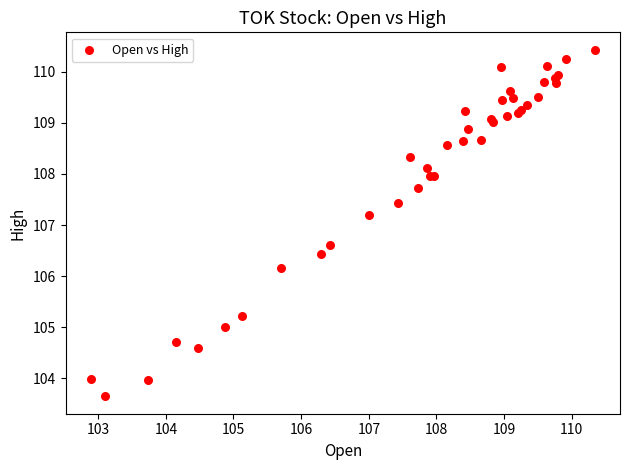

What Y value in the scatter plot is closest to 107?

107.2